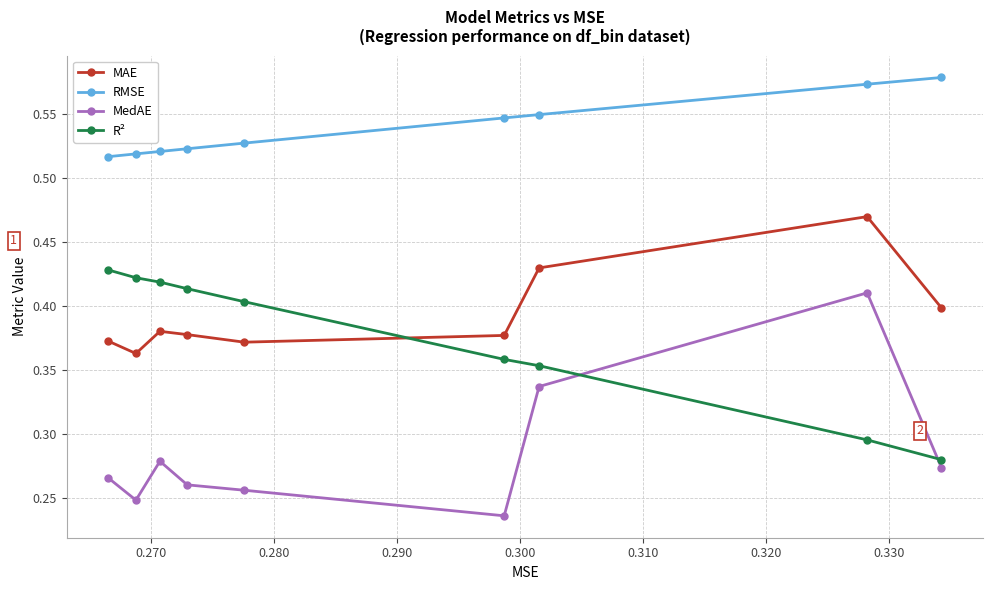

True or false: R² and MedAE cross at least once.

True